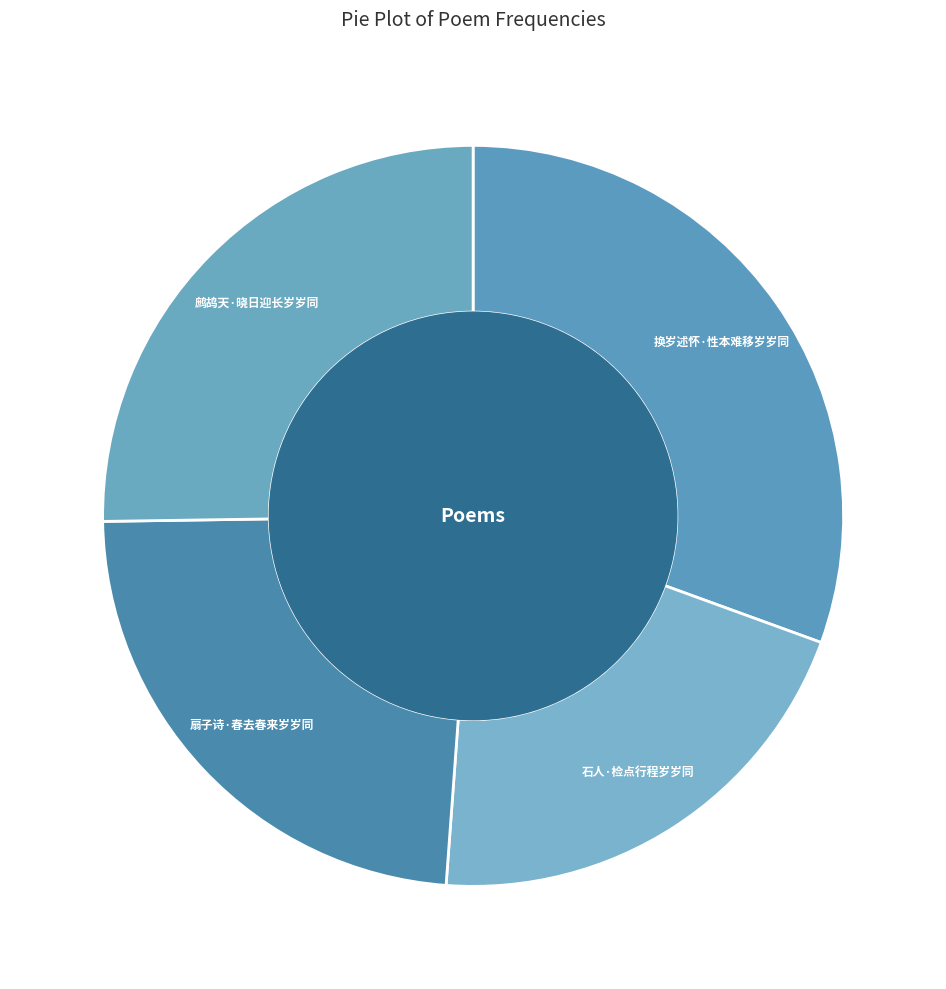

Does 石人·检点行程岁岁同 account for over 50% of the chart?

No